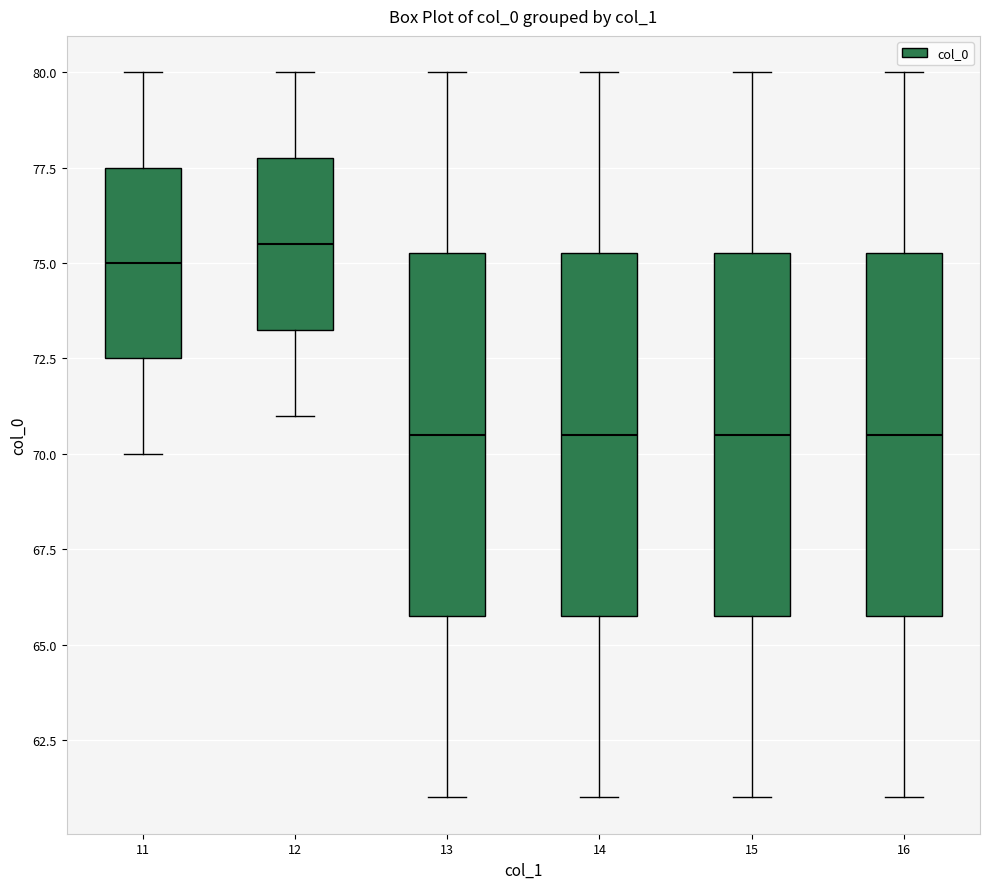

Where is the upper edge of the box at x = 13 on the y-axis? The values are not printed on the chart, so give them approximately, as read against the axis.

75.5